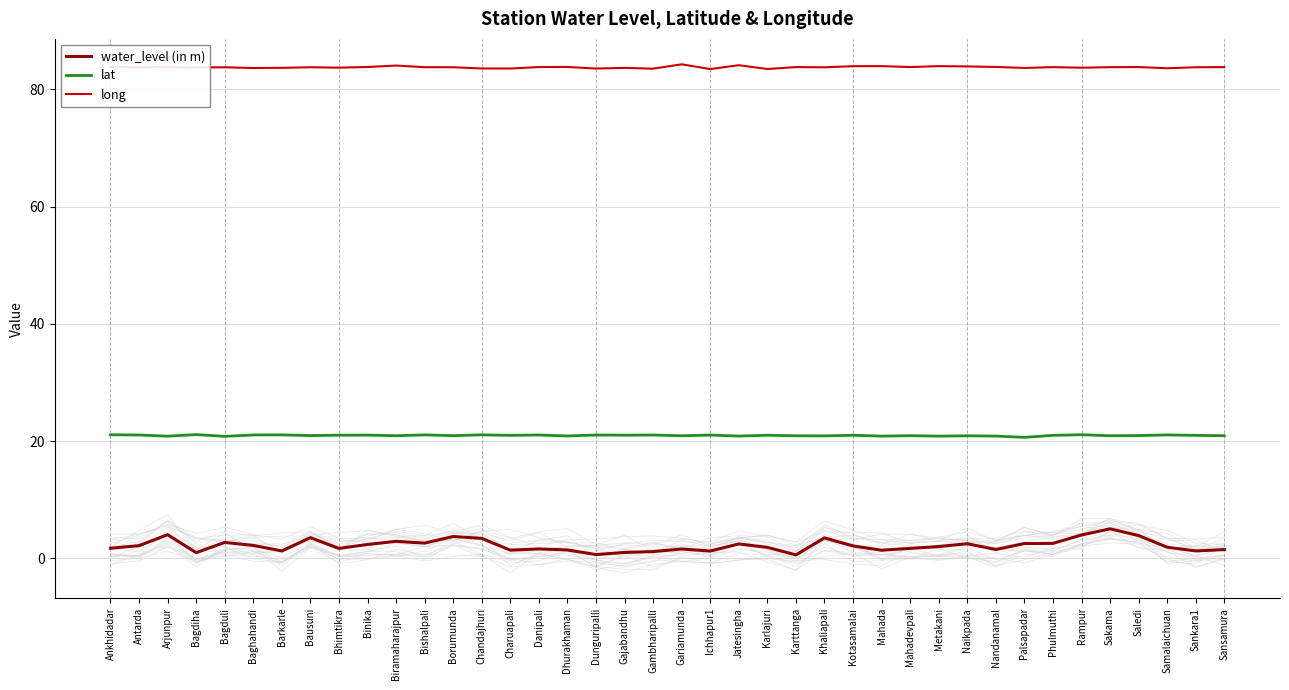

Which series changed the most between Kotasamalai and Mahadevpali?

water_level (in m)